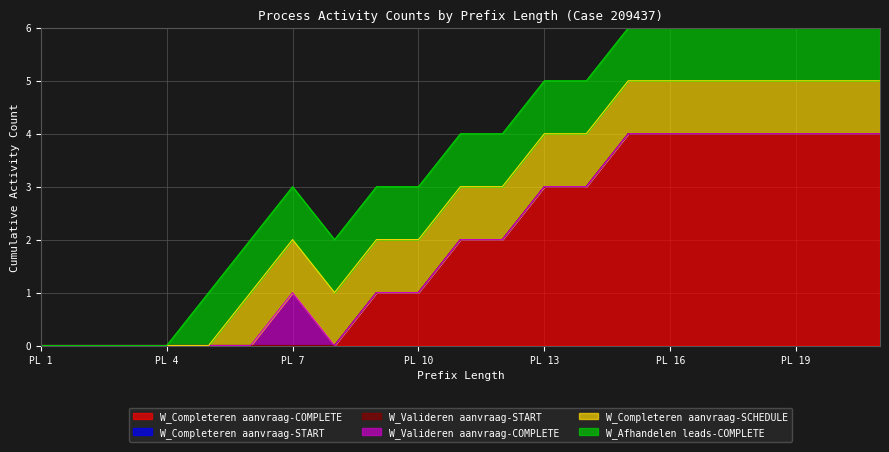

Between 1 and 14, which series saw the biggest shift?

W_Completeren aanvraag-COMPLETE